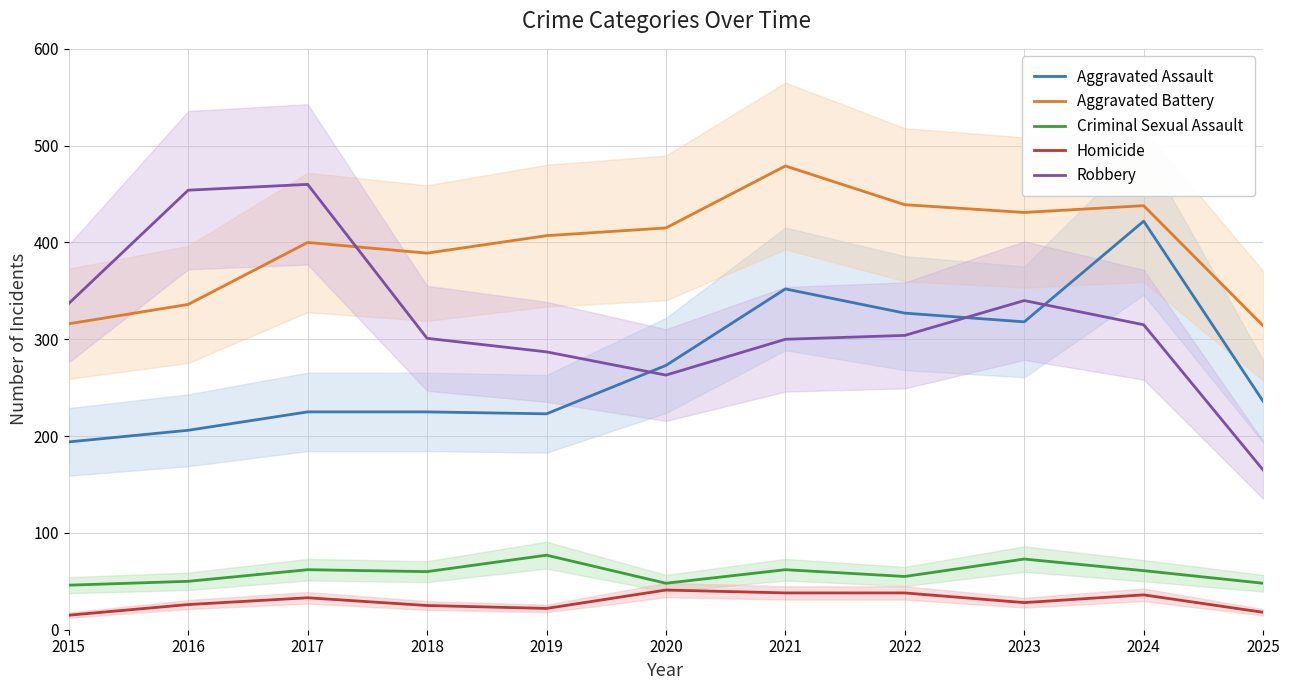

How many series are shown in this chart?

5